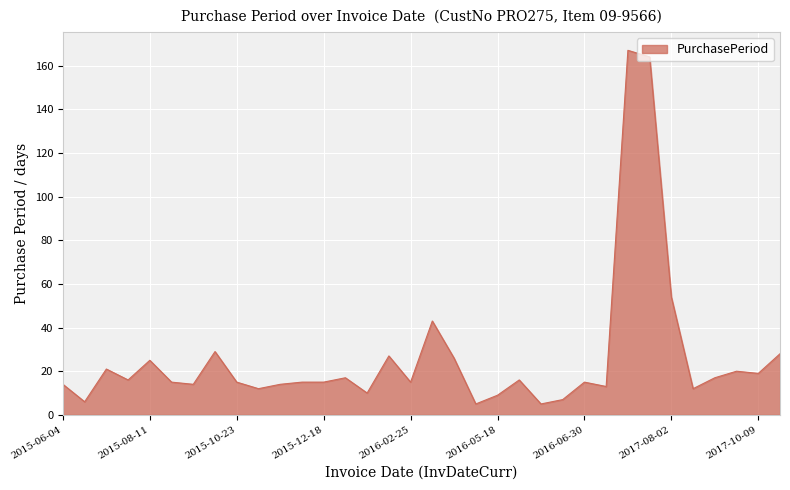

Does the chart display data point markers on the line(s)?

No